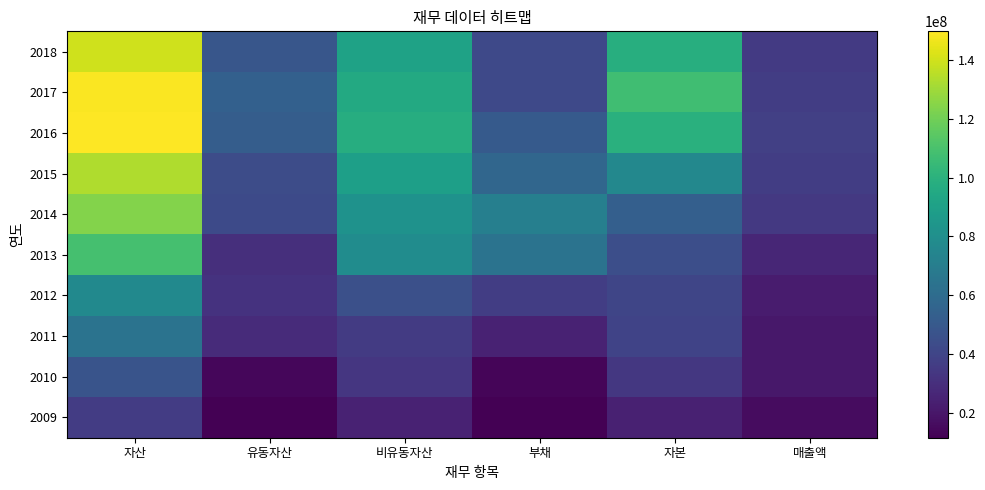

Which category has the lowest value across all series?

유동자산